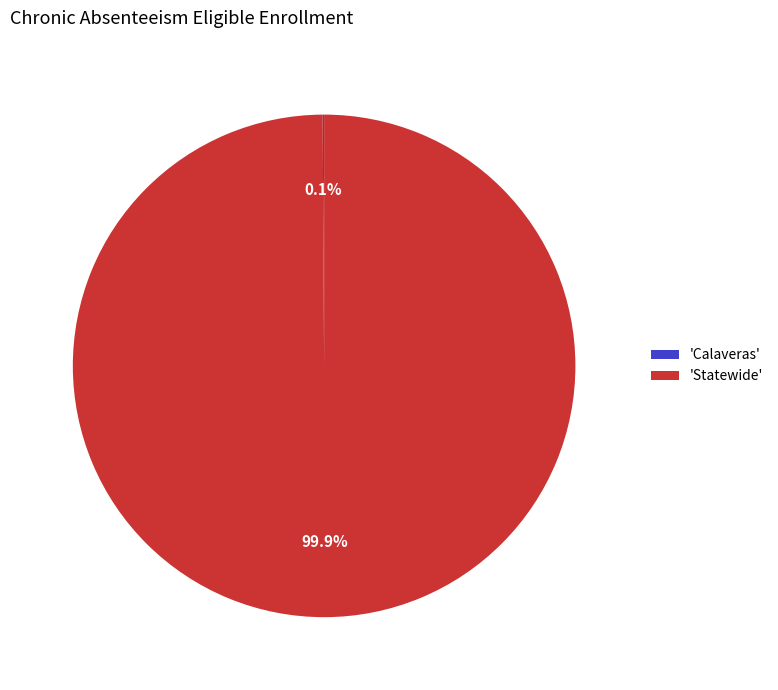

To the nearest percent, what is the average slice percentage?

50%